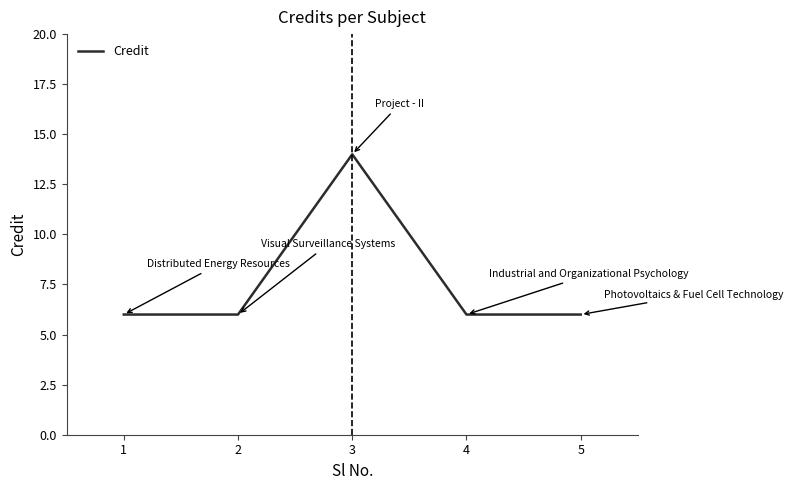

The value at 3 is 22. True or false?

False